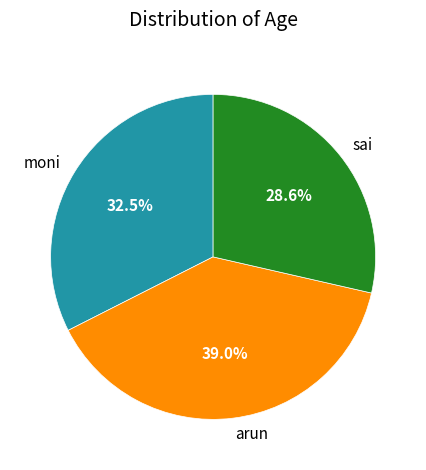

Is it true that moni is 23% of the pie?

False